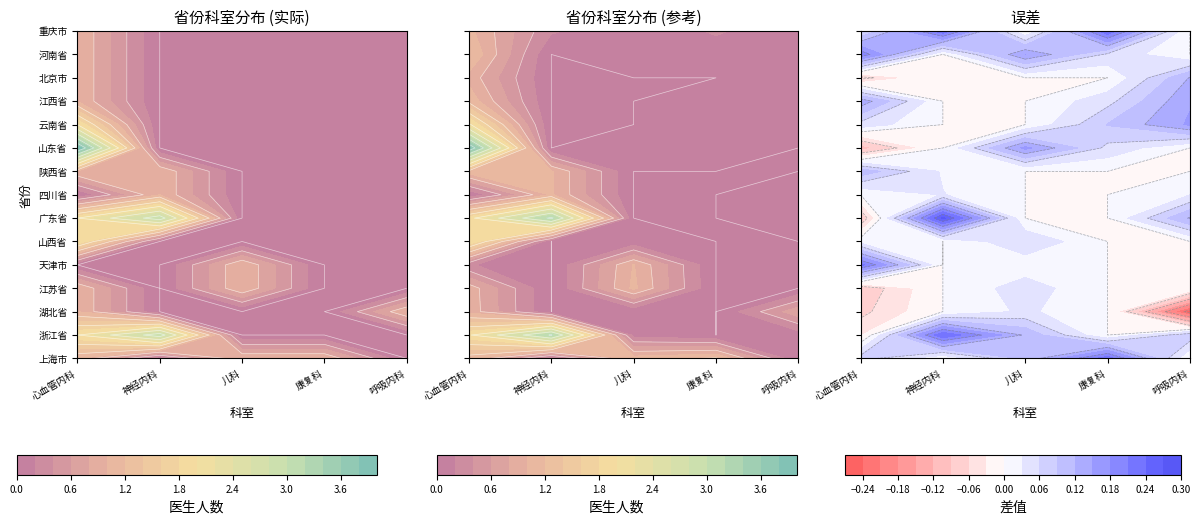

What is the spread (max minus min) of values at 重庆市?

1